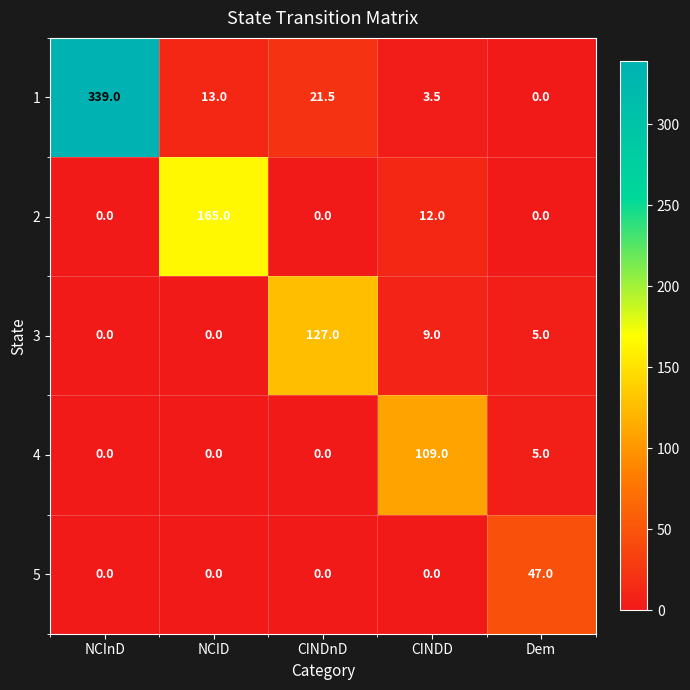

What is the total value across all series at NCID?

178.0